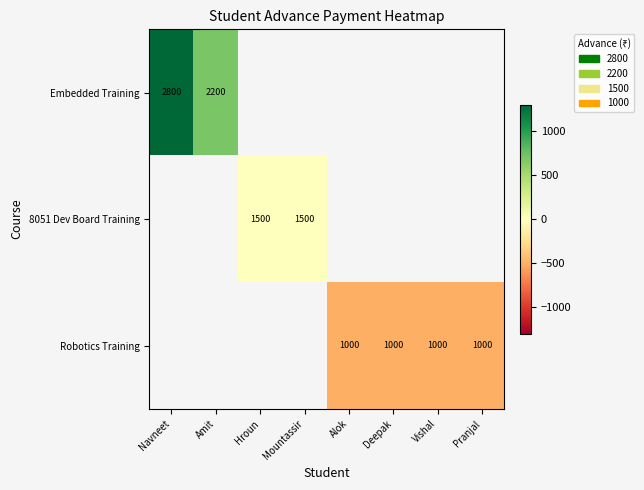

True or false: 8051 Dev Board Training has a value of 337 at Mountassir.

False